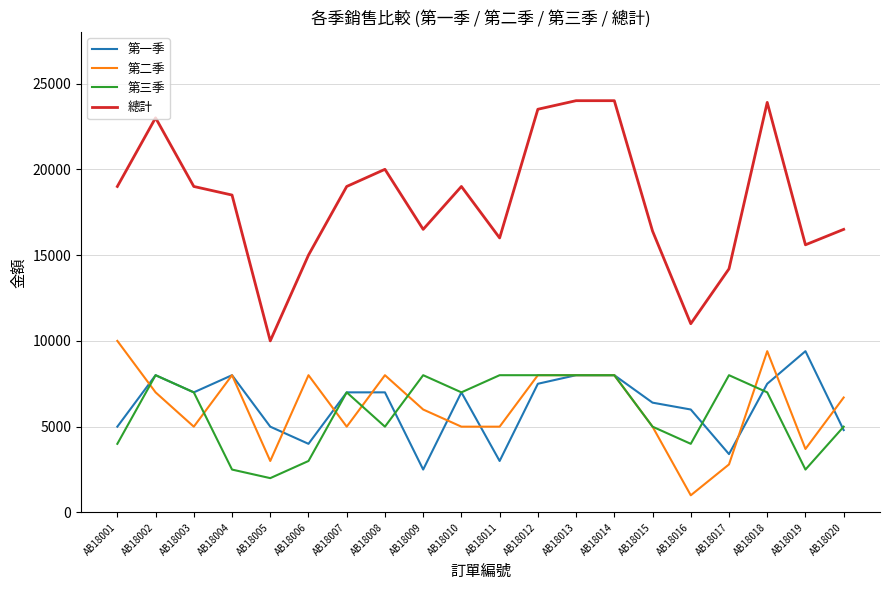

Does the chart have visible grid lines?

Yes